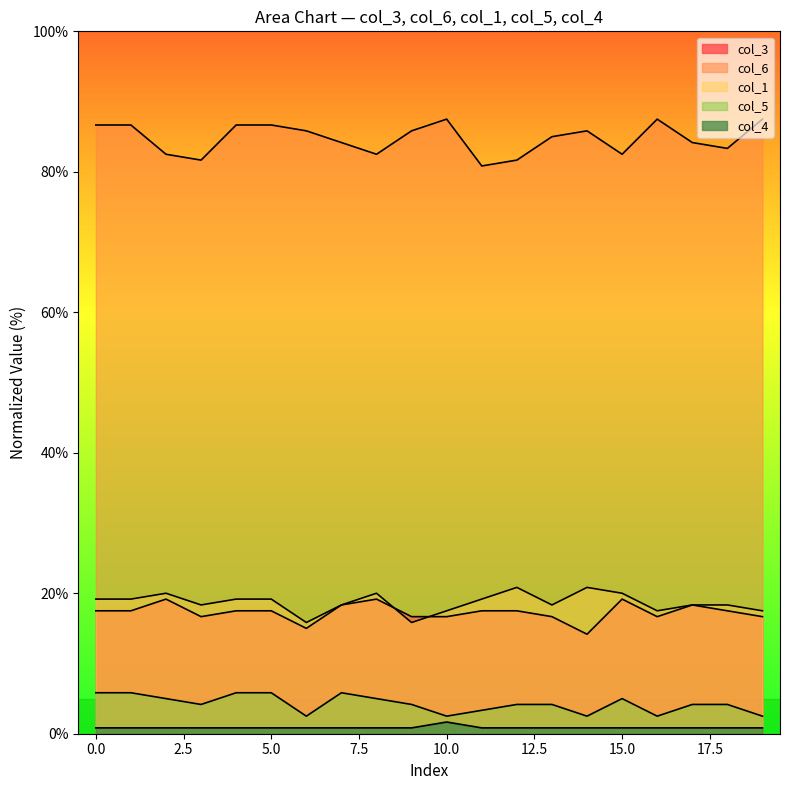

In col_5, how many points are higher than both neighbors (excluding endpoints)?

2